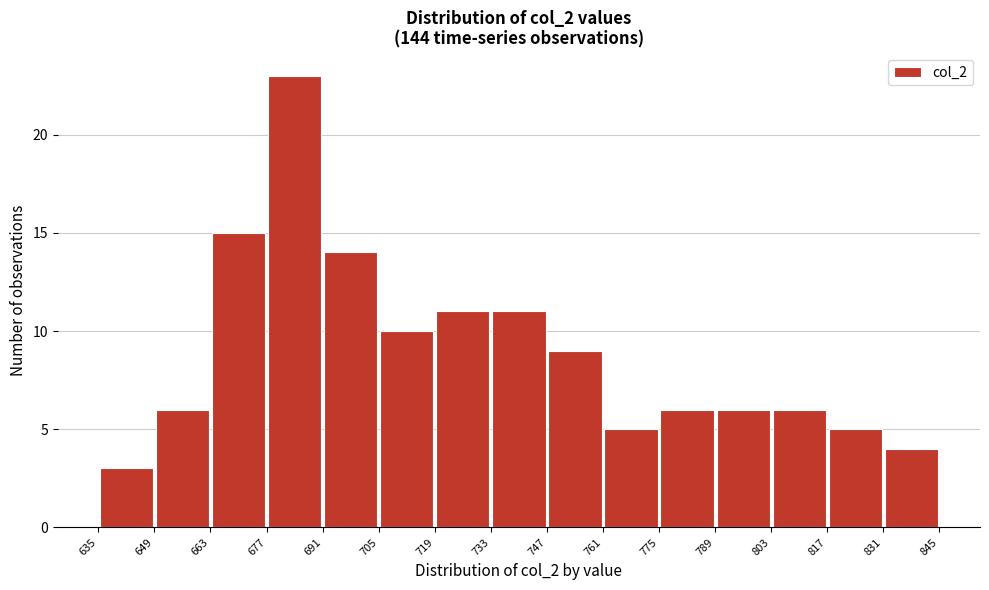

What is the height of the bar covering 789 to 803 on the x-axis? The values are not printed on the chart, so give them approximately, as read against the axis.

6